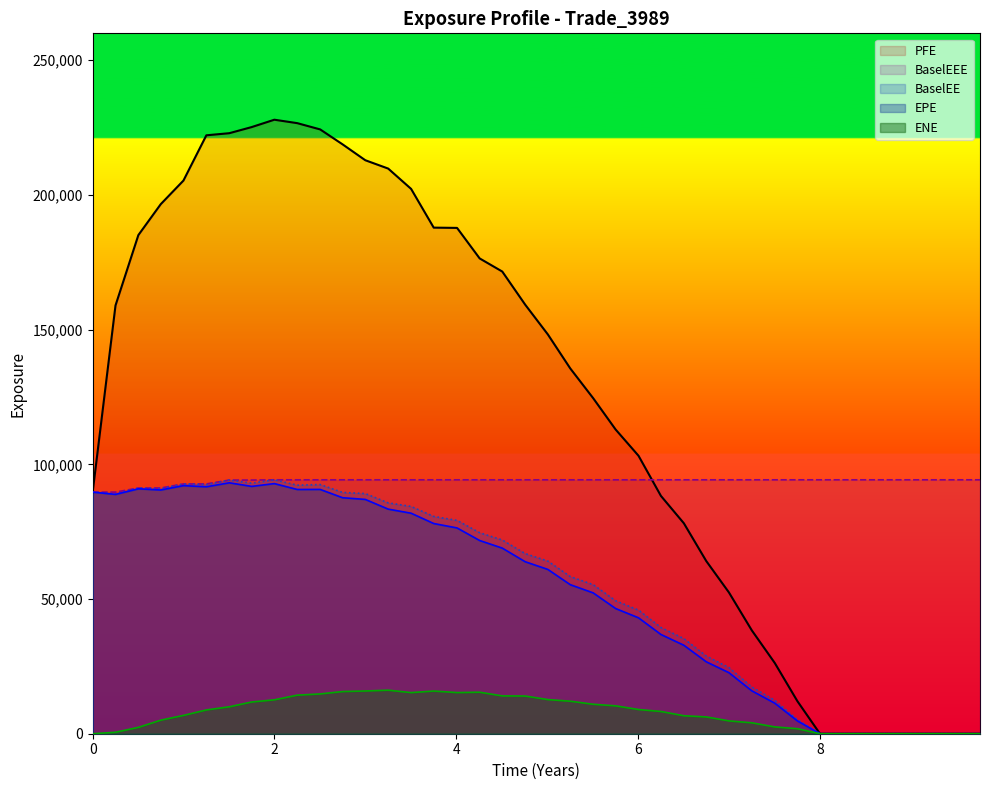

Reading right to left, transcribe all the data shown in this chart.

EPE: 0.0	0.0	0.0	0.0	0.0	0.0	0.0	0.0	4761.6	11346.1	15915.4	22657.7	26706.3	32844.5	36841.6	43029.7	46476.6	52281.1	55325.8	60988.7	63847.4	68902.0	71725.1	76387.0	78032.0	81855.6	83375.5	86979.8	87604.2	90685.5	90666.2	92851.0	91812.6	93145.1	91667.7	92090.9	90472.7	90913.3	88841.8	89690.3
PFE: 0.0	0.0	0.0	0.0	0.0	0.0	0.0	0.0	12100.9	26263.4	38344.8	52446.1	64097.4	78129.5	88279.6	103186.0	112941.0	124557.0	135599.0	148228.0	159280.0	171571.0	176440.0	187771.0	187872.0	202252.0	209796.0	212898.0	218782.0	224329.0	226657.0	227934.0	225202.0	222927.0	222149.0	205347.0	196596.0	185104.0	158985.0	89690.3
BaselEE: 0.0	0.0	0.0	0.0	0.0	0.0	0.0	0.0	5226.6	12400.7	17319.1	24549.3	28819.8	35303.0	39438.5	45880.2	49372.6	55338.4	58345.2	64085.2	66865.6	71916.2	74613.4	79198.8	80668.0	84381.4	85702.4	89153.7	89576.9	92506.2	92260.9	94255.6	93008.6	94165.3	92478.4	92728.9	90934.0	91219.7	88991.4	89690.3
ENE: 0.0	0.0	0.0	0.0	0.0	0.0	0.0	0.0	1869.9	2533.4	4052.1	4770.6	6241.0	6677.9	8263.3	8984.3	10352.6	10942.9	12075.7	12672.8	13993.8	14042.8	15411.7	15279.7	15840.6	15270.9	16166.8	15863.7	15659.8	14771.6	14318.2	12587.8	11779.3	9994.2	8828.3	6795.7	5030.8	2359.9	547.9	0.0
BaselEEE: 94255.6	94255.6	94255.6	94255.6	94255.6	94255.6	94255.6	94255.6	94255.6	94255.6	94255.6	94255.6	94255.6	94255.6	94255.6	94255.6	94255.6	94255.6	94255.6	94255.6	94255.6	94255.6	94255.6	94255.6	94255.6	94255.6	94255.6	94255.6	94255.6	94255.6	94255.6	94255.6	94165.3	94165.3	92728.9	92728.9	91219.7	91219.7	89690.3	89690.3